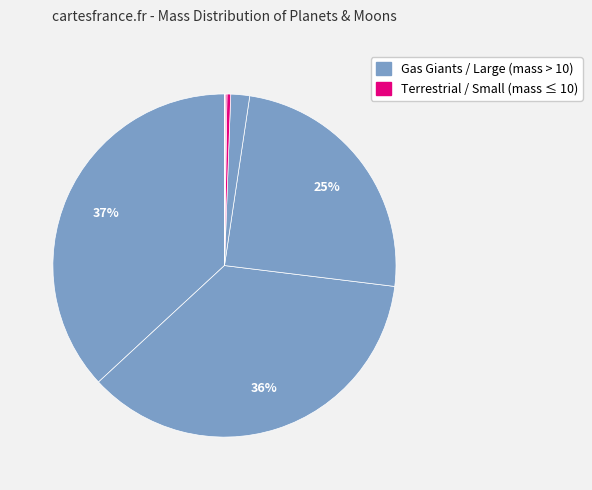

To the nearest percent, what is the average slice percentage?

8%